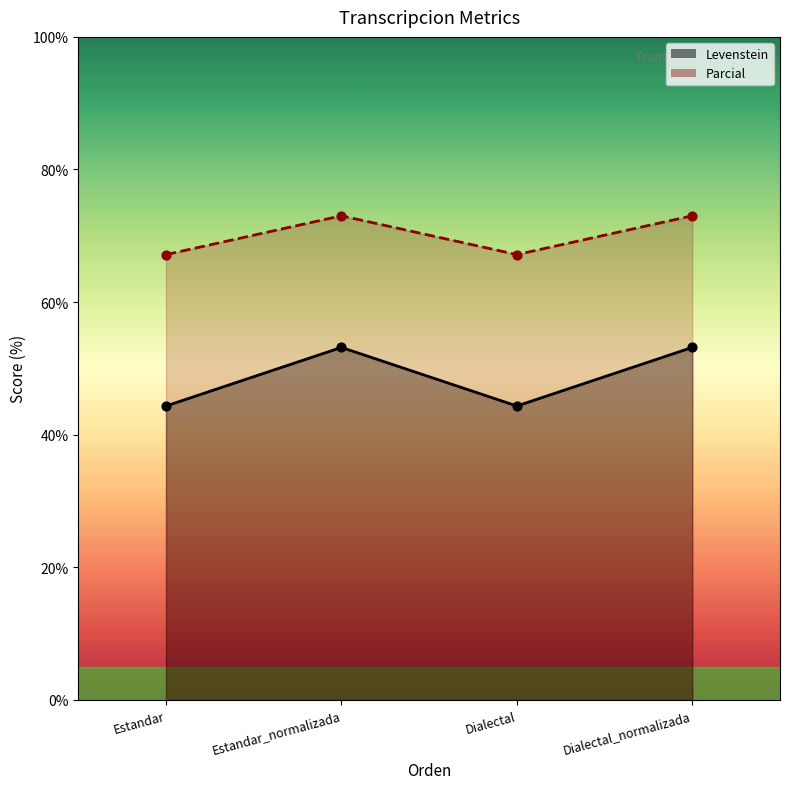

Which series reaches the maximum Y coordinate?

Parcial